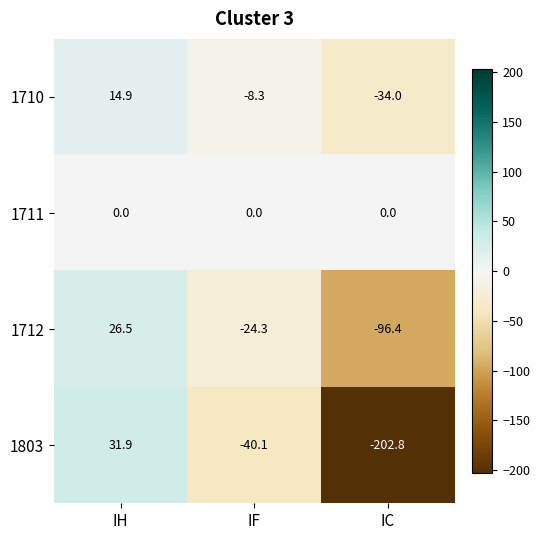

Is the value of 1710 at IC greater than the value of 1711 at IF?

No